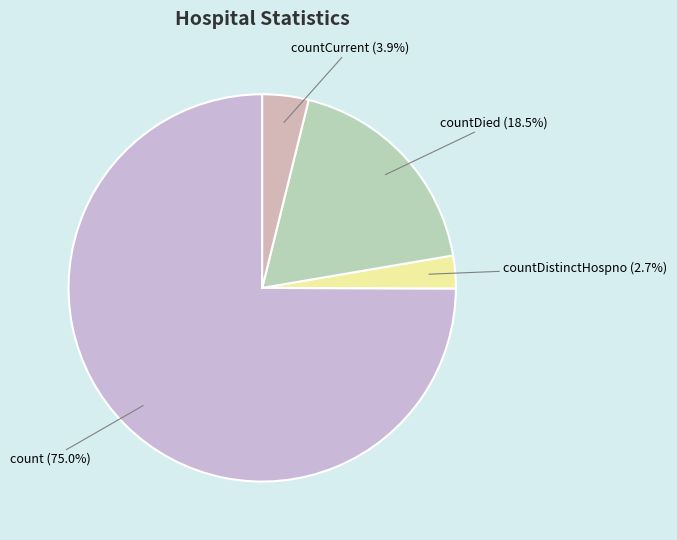

Count the number of slices in the pie.

4